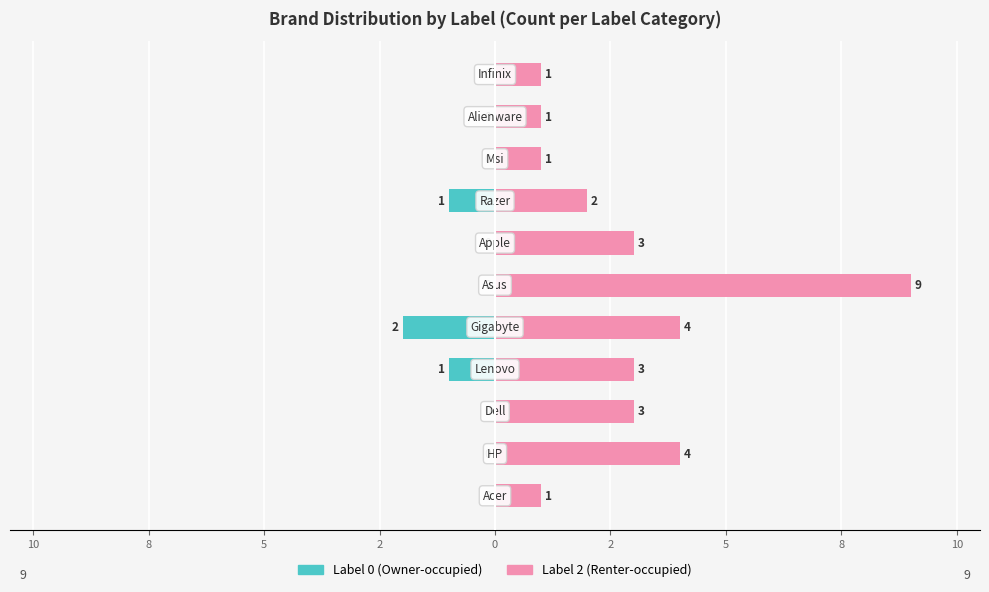

At 5, list the series in order from smallest to largest.

Label 0 (Owner-occupied), Label 2 (Renter-occupied)